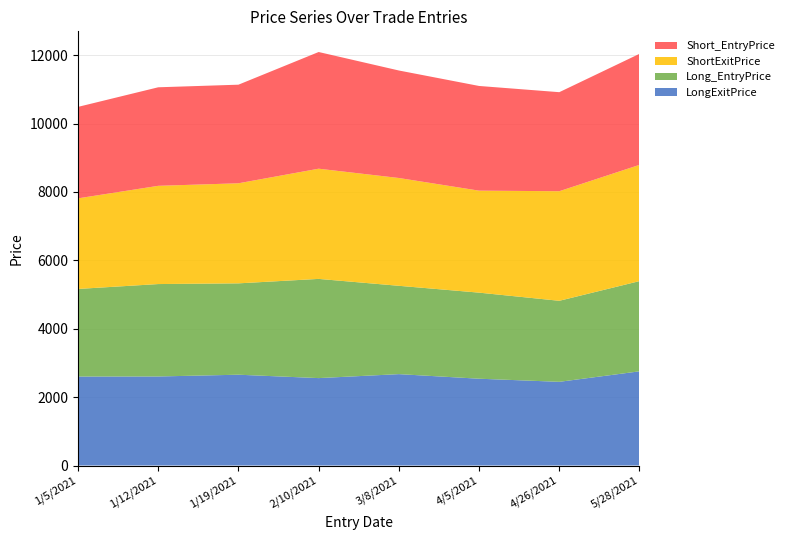

Reading right to left, list all the values displayed in this chart.

LongExitPrice: 2754.4	2447.2	2538.2	2672.3	2556.1	2655.2	2603.7	2601.6
Long_EntryPrice: 2638.4	2369.9	2517.2	2583.2	2901.3	2671.9	2702.9	2562.0
ShortExitPrice: 3399.9	3204.7	2982.8	3153.0	3223.0	2926.6	2873.0	2649.8
Short_EntryPrice: 3247.4	2896.3	3061.7	3143.8	3412.5	2883.5	2881.6	2674.9